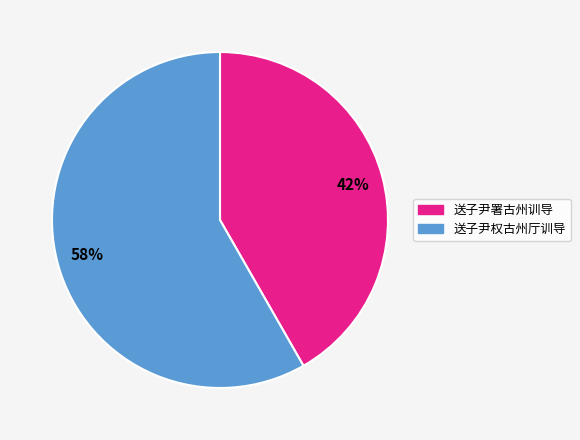

To the nearest percent, what is the average slice percentage?

50%